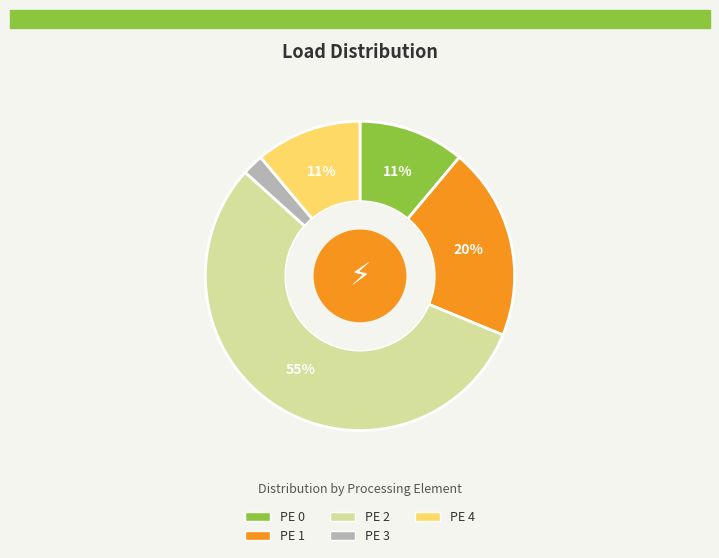

To the nearest percent, what is the difference between the PE 1 and PE 2 slice percentages?

35%